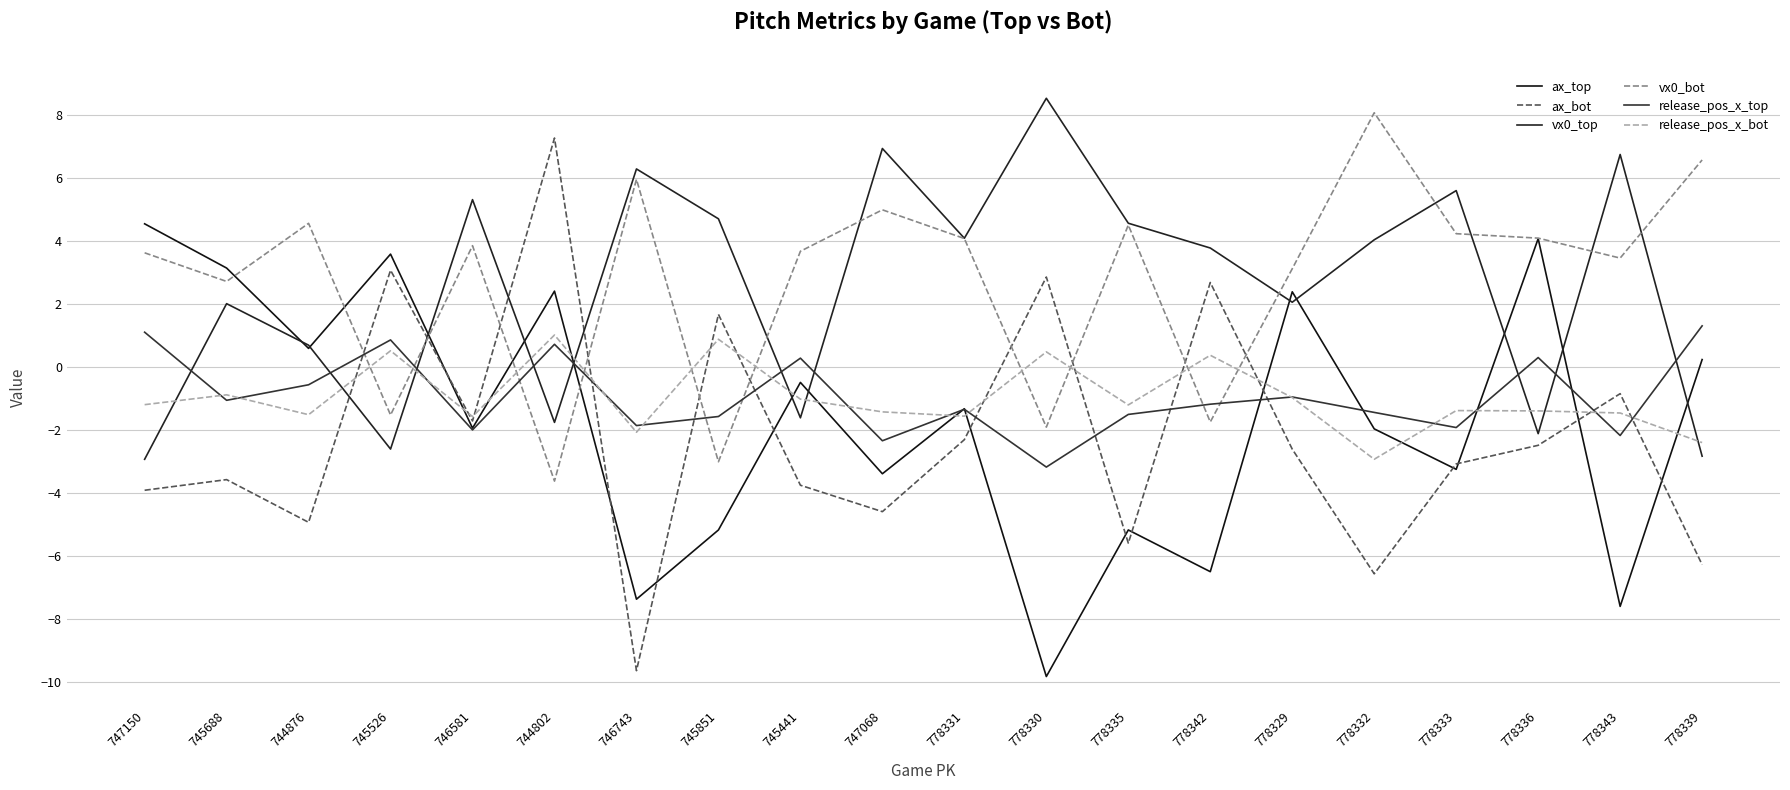

How many lines are shown in the chart?

6